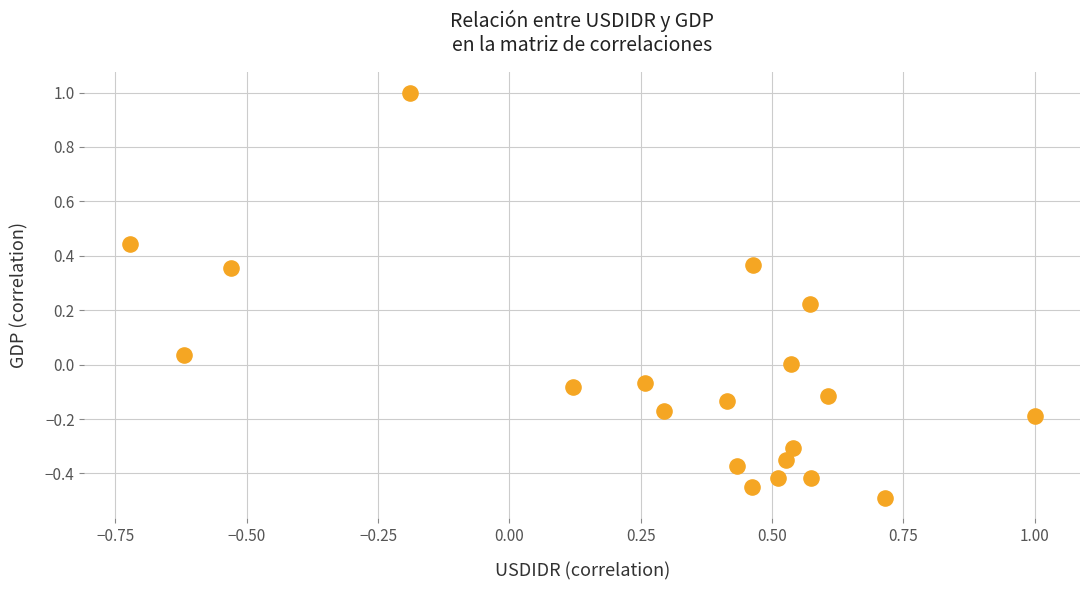

What is the range of Y values (max minus min)?

1.5